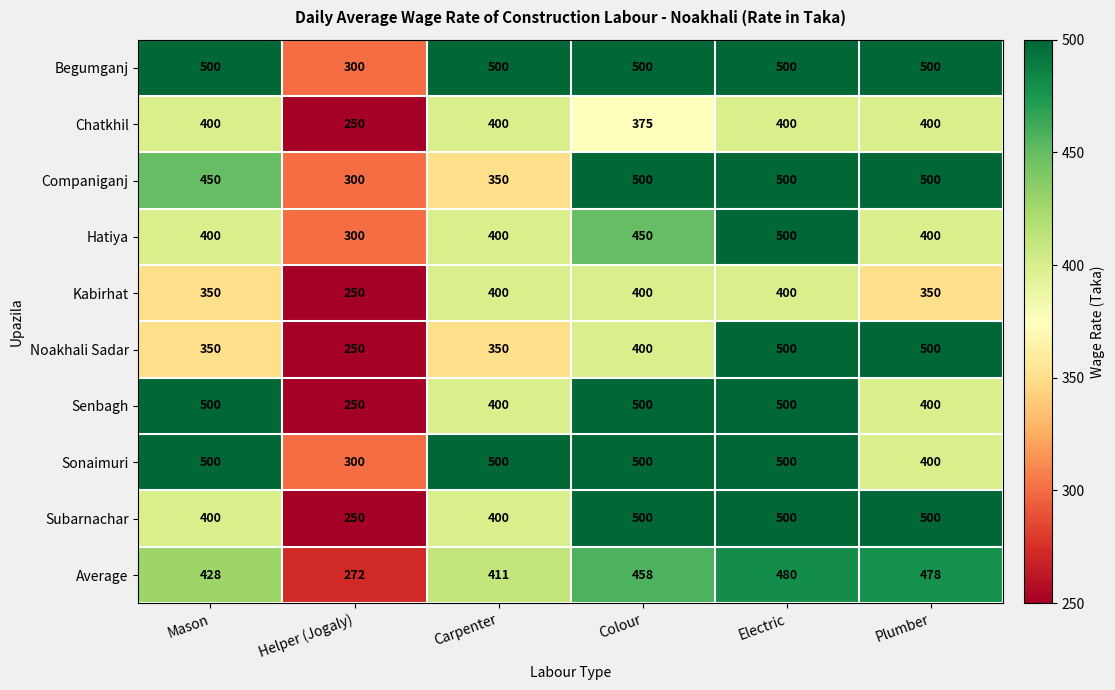

What is the maximum value for Kabirhat?

400